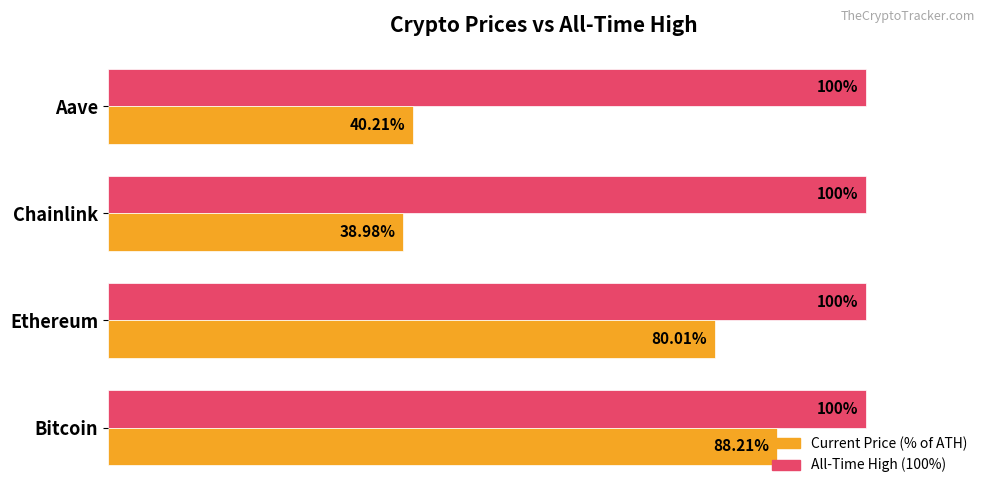

At which category is the sum across all series the highest?

Bitcoin